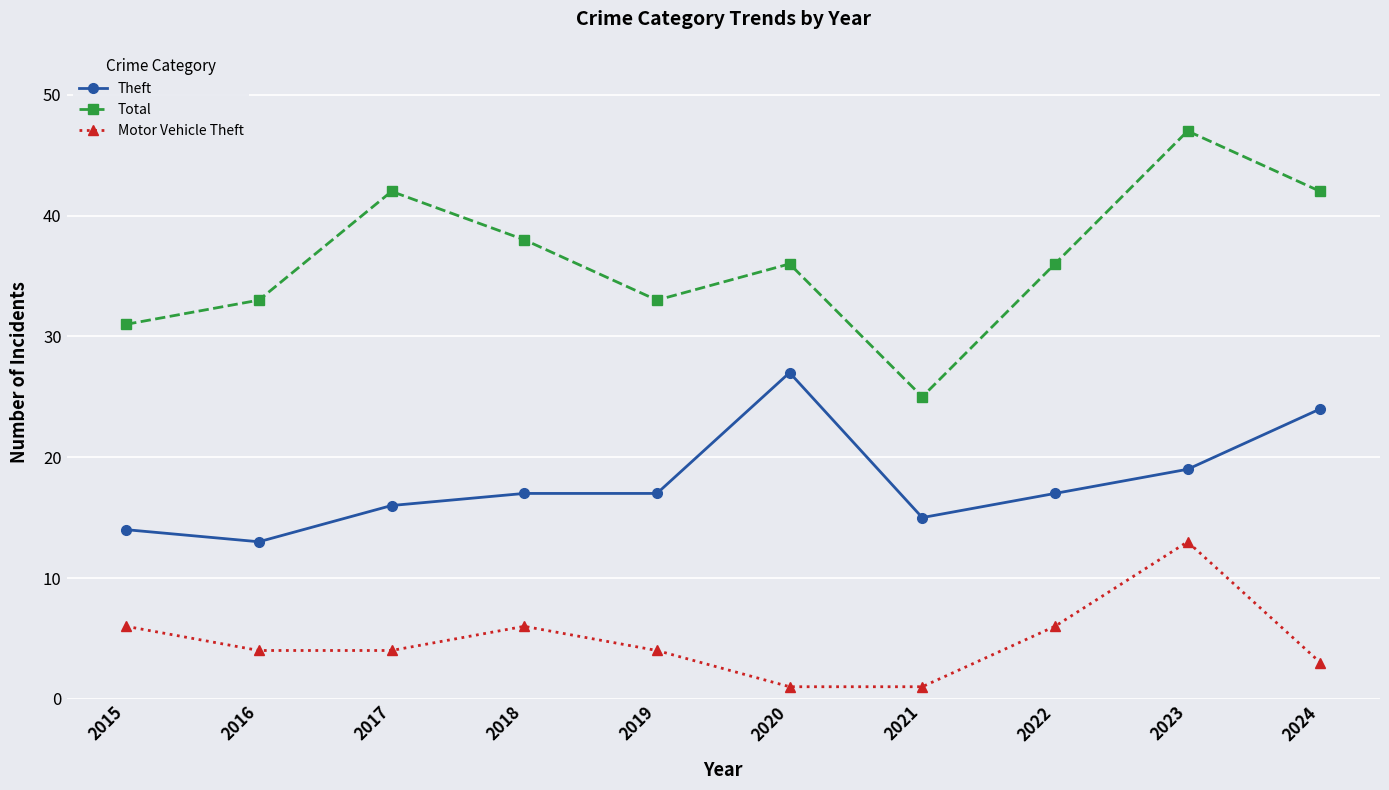

What is the total value across all series at 2020?

64